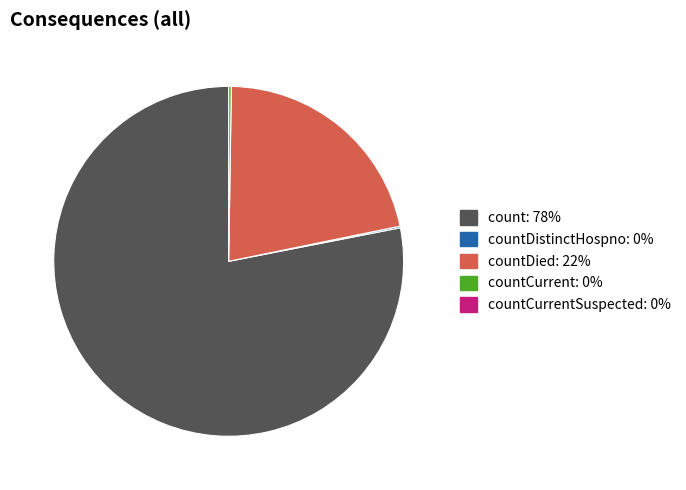

Is there any slice that represents more than half of the pie?

Yes